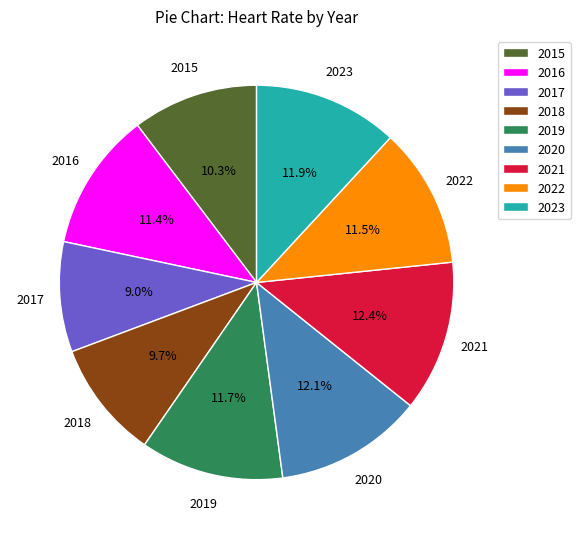

Which slice is the smallest?

2017